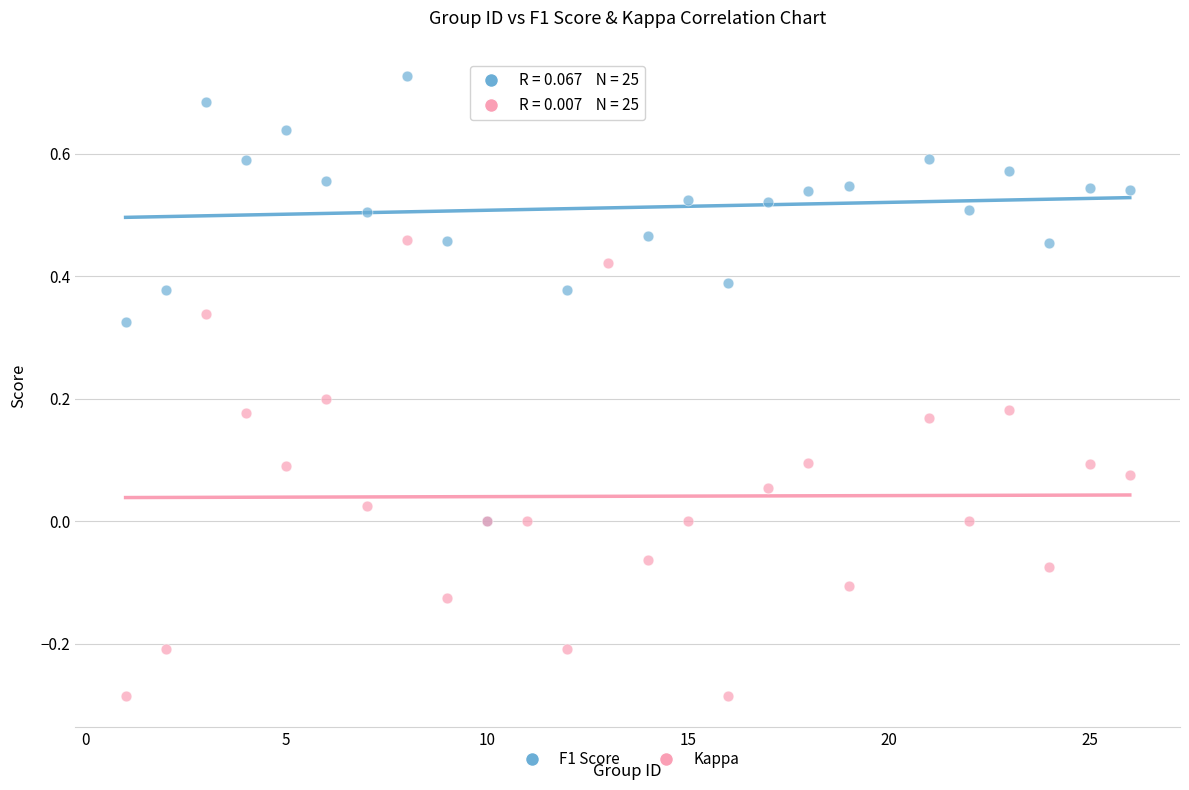

What are all the series names shown in the legend?

F1 Score, Kappa